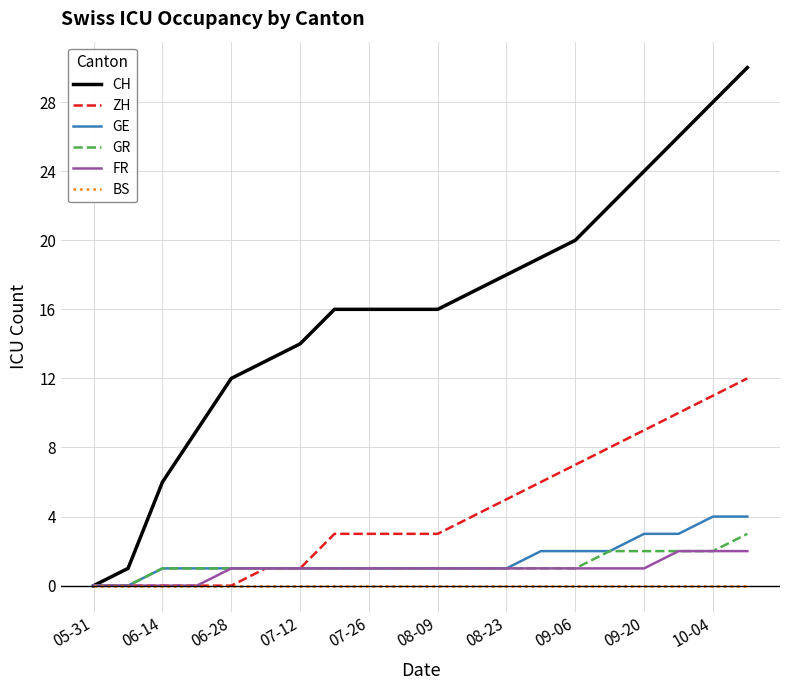

Does the chart display data point markers on the line(s)?

No